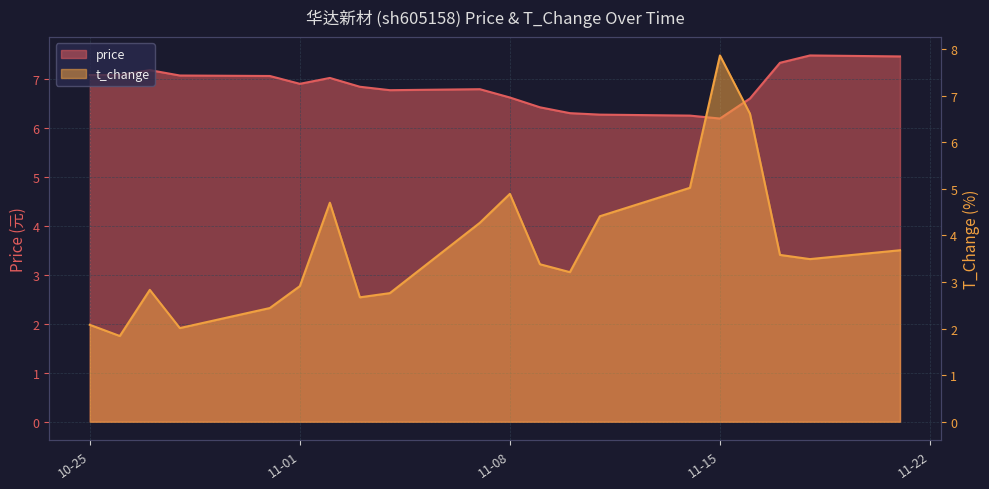

True or false: t_change and price cross at least once.

True